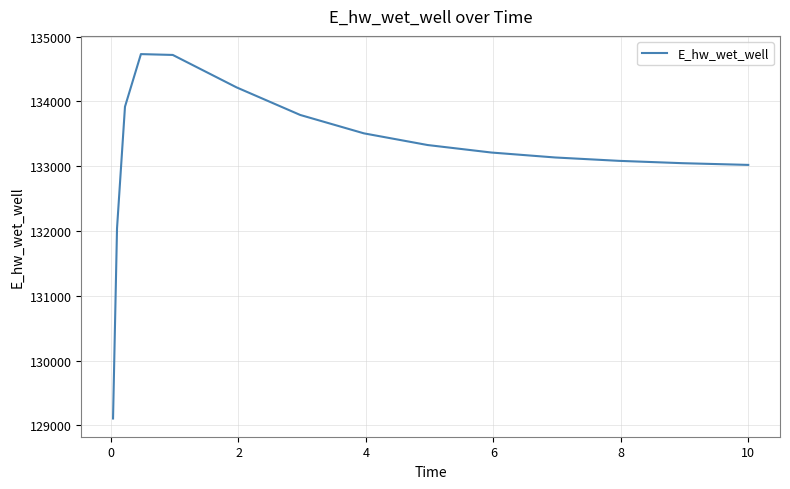

What is the difference between the maximum and minimum values?

5621.0